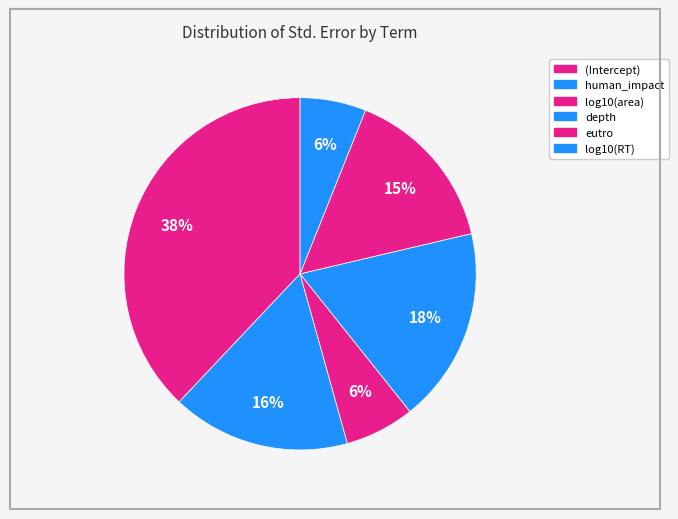

Rank the categories by value from lowest to highest.

log10(RT), log10(area), eutro, human_impact, depth, (Intercept)